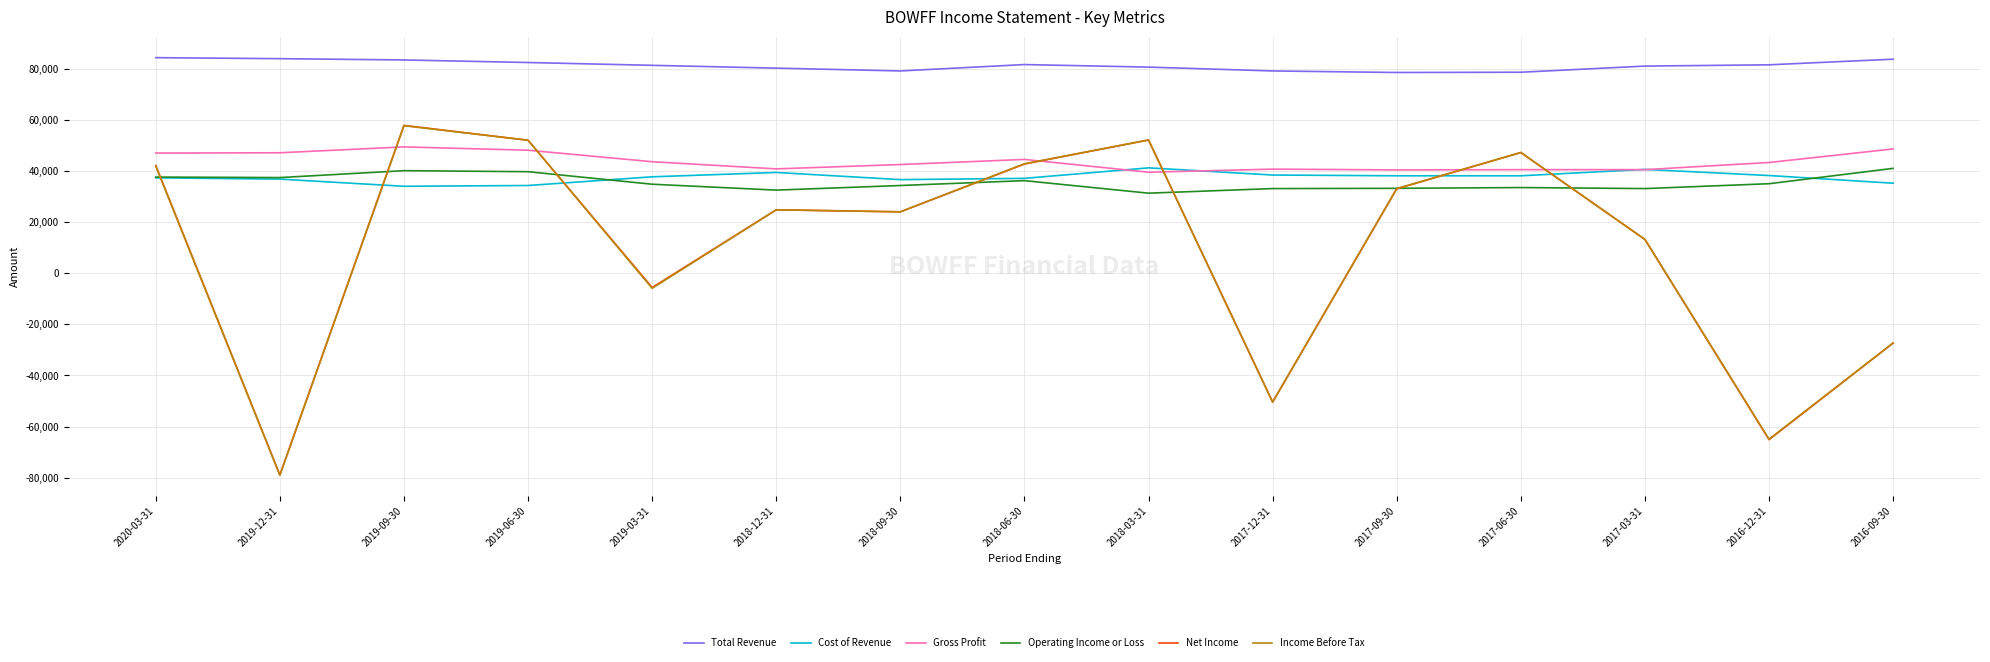

The value of Net Income at 2020-03-31 is 42100. True or false?

True